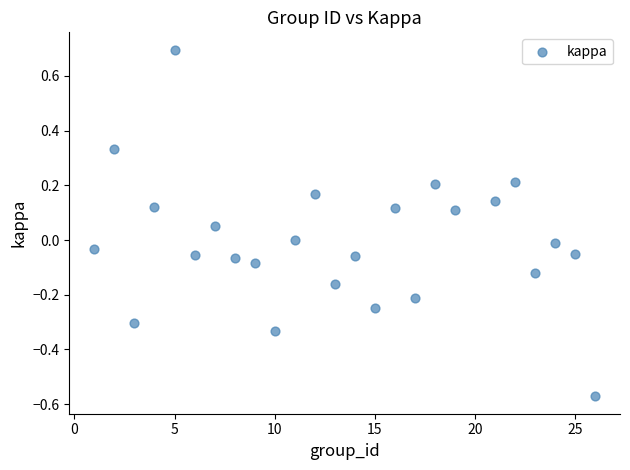

What is the range of X values (max minus min)?

25.0